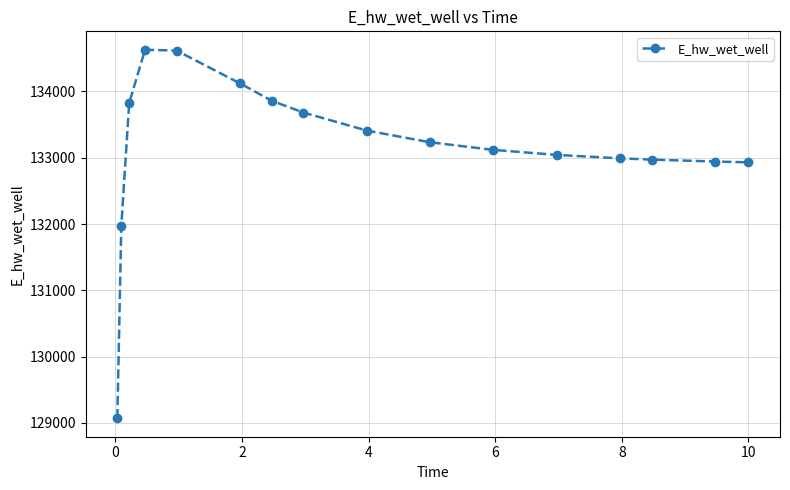

True or false: the data has more than 0 interior local peaks.

True